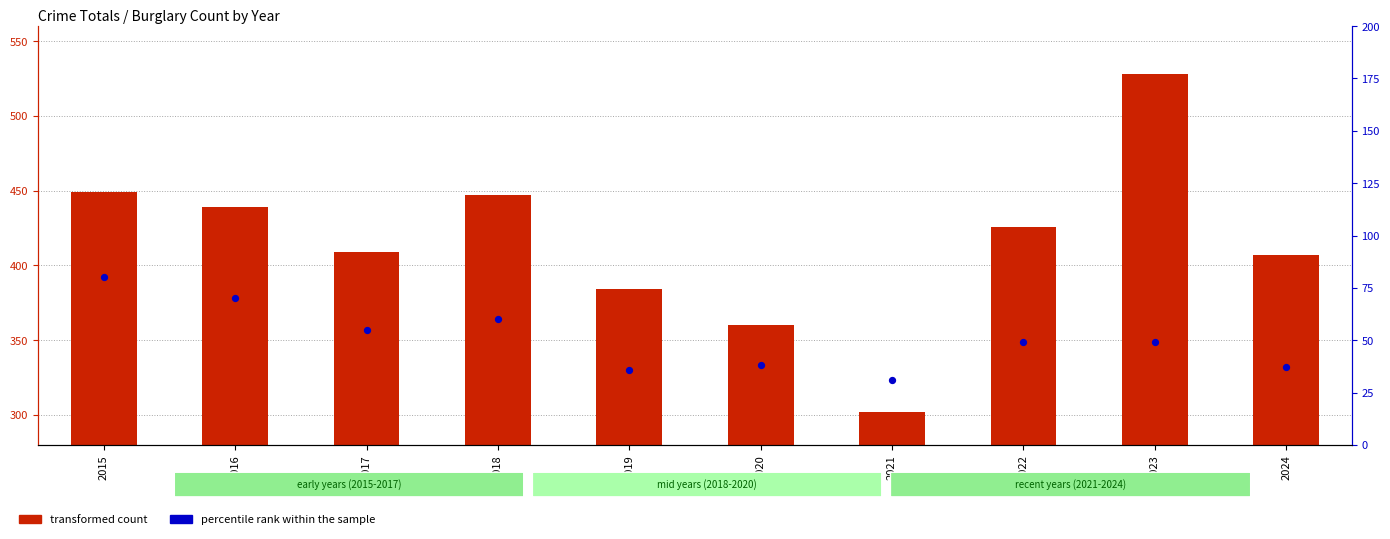

At how many categories does at least one series exceed 317?

9